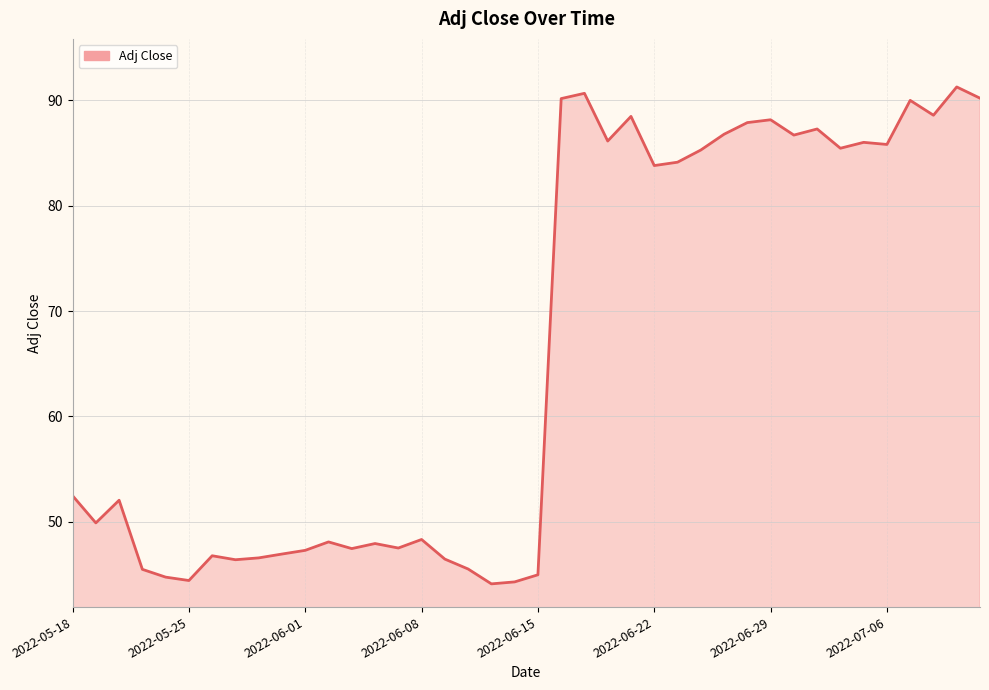

What is the difference between the maximum and minimum values?

47.2